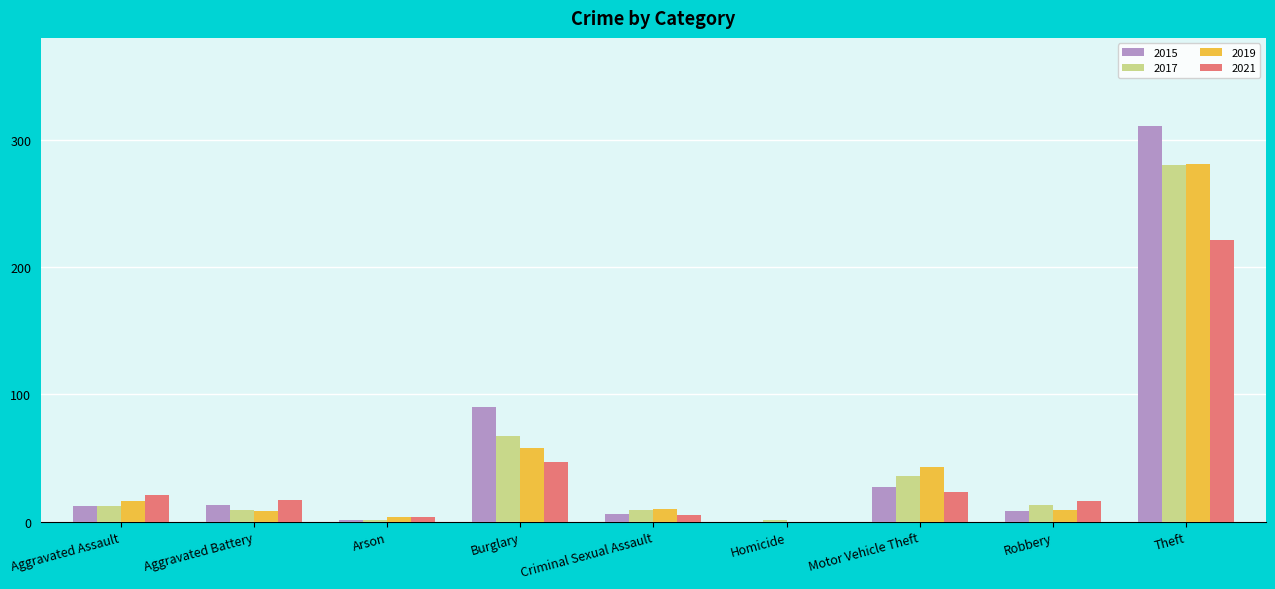

What is the sum of all 2017 values?

428